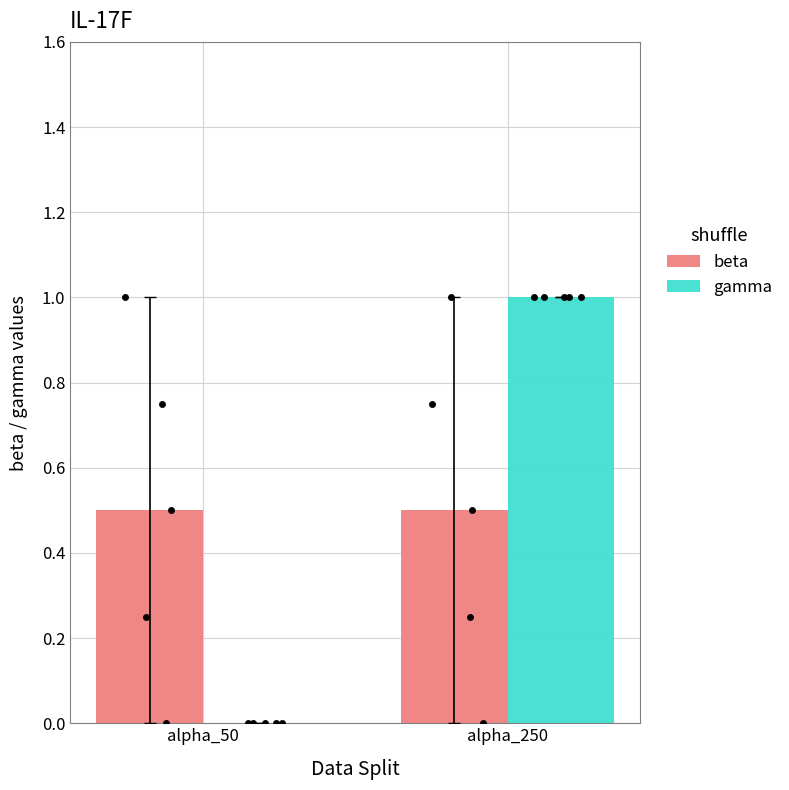

At how many categories does at least one series exceed 0?

2